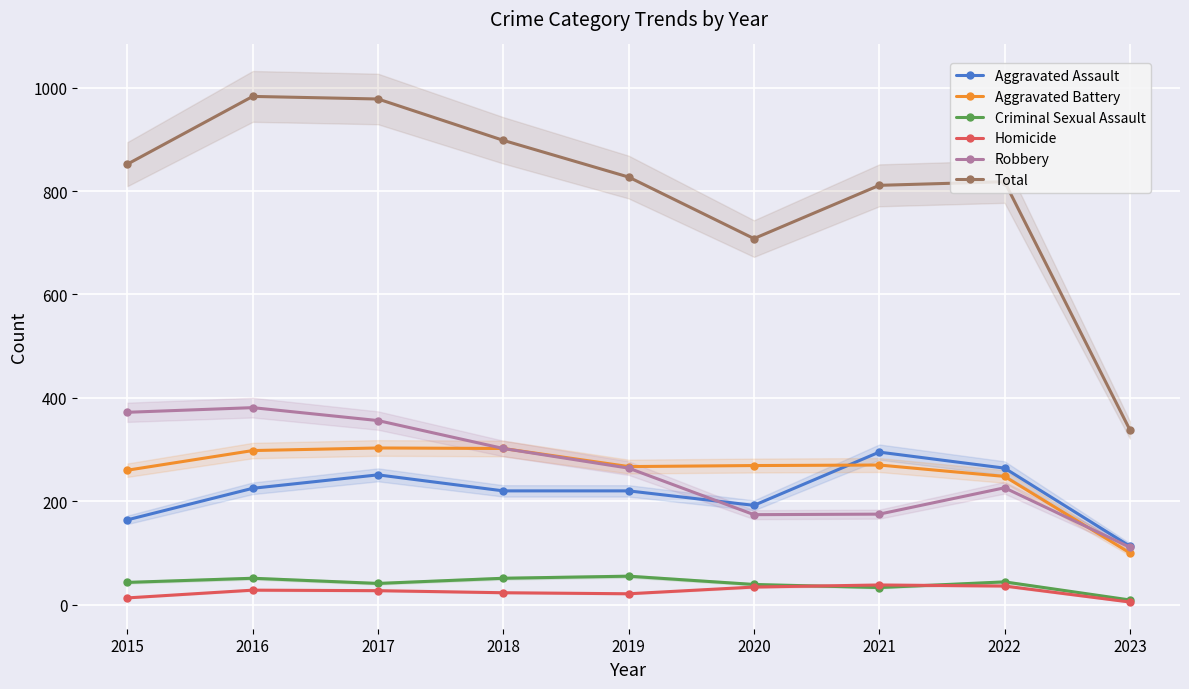

How many data points in Aggravated Battery are less than 269?

4